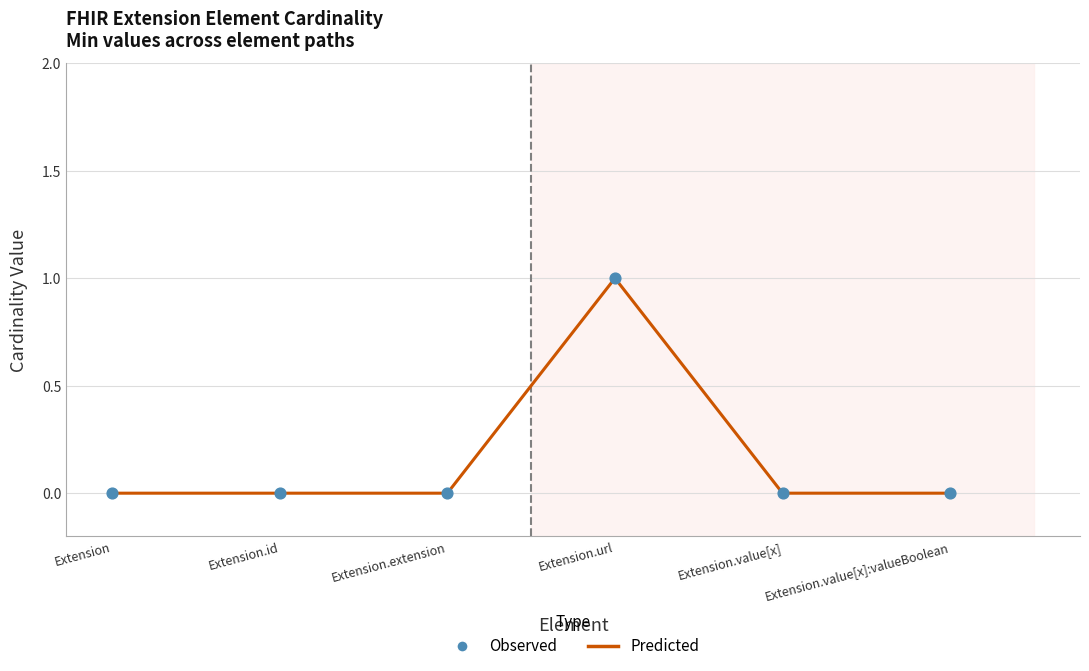

The value at Extension.id is 0. True or false?

True